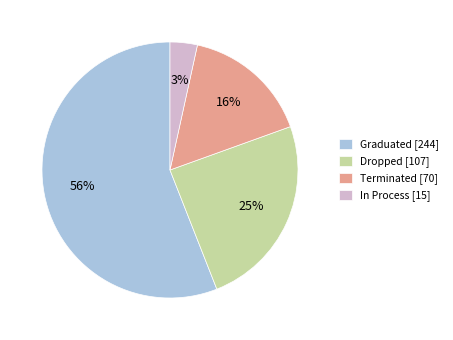

Is Terminated the majority of the pie?

No